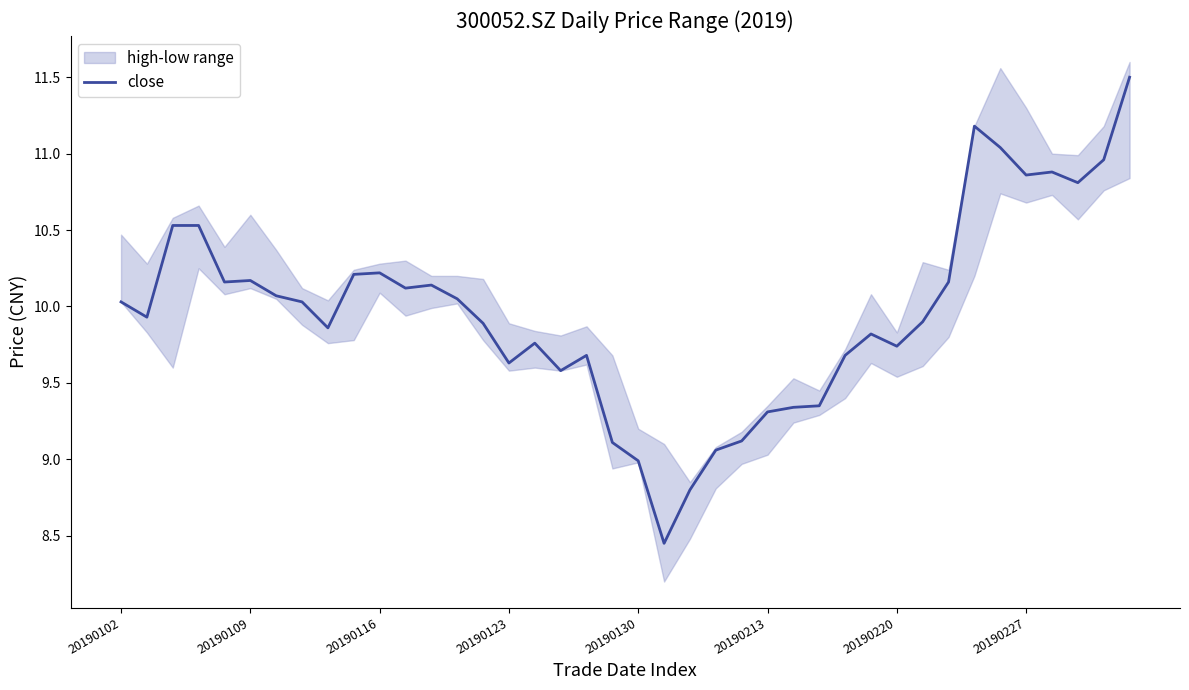

Does the chart display data point markers on the line(s)?

No